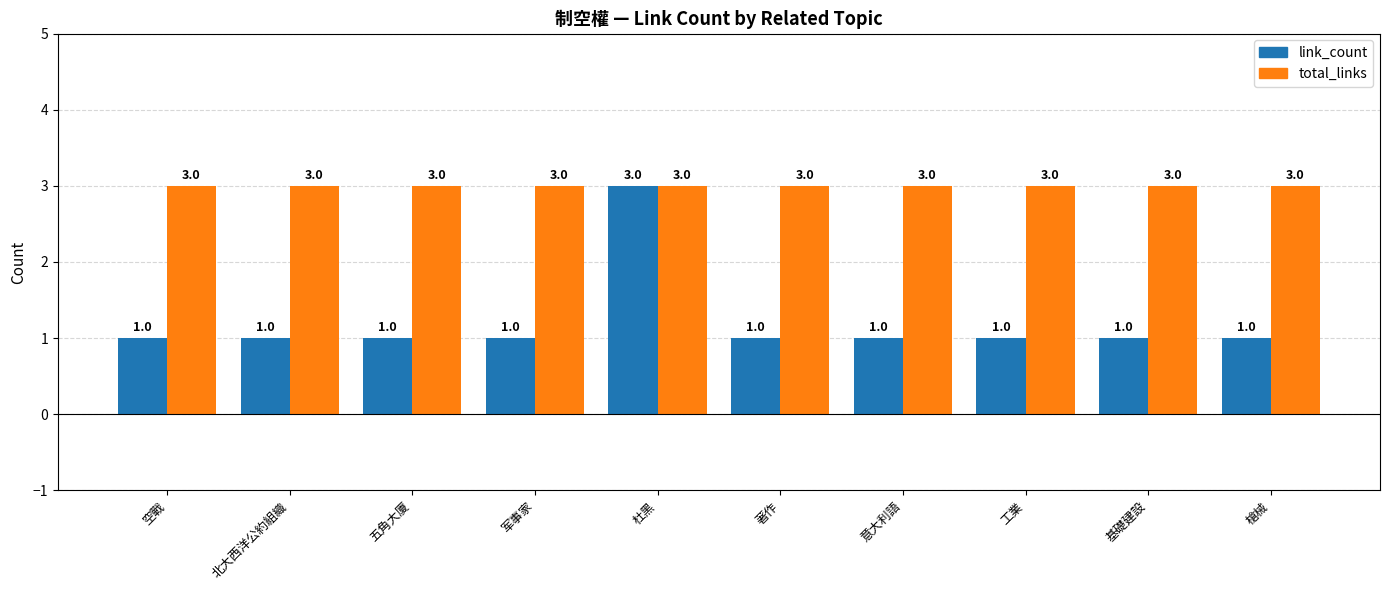

Rank the series by their average value, from highest to lowest.

total_links, link_count